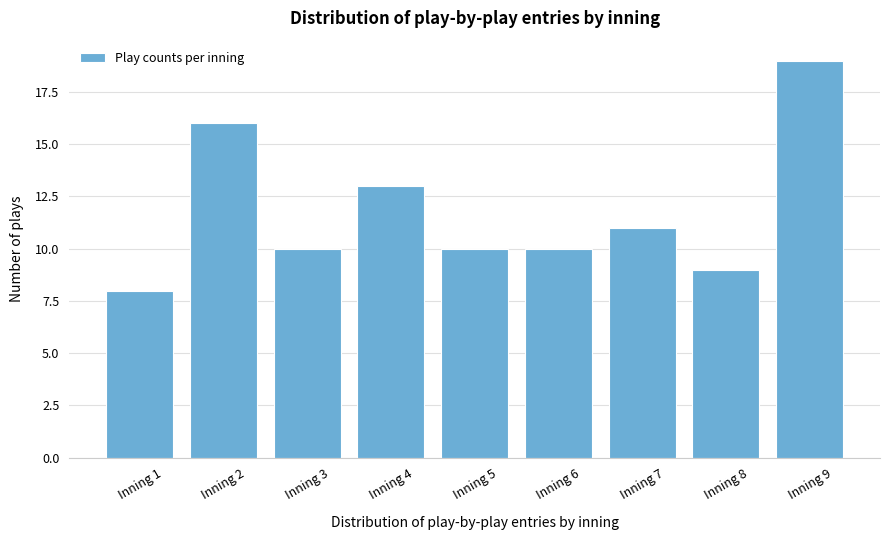

Reading right to left, list all the values displayed in this chart.

Inning 9=19	Inning 8=9	Inning 7=11	Inning 6=10	Inning 5=10	Inning 4=13	Inning 3=10	Inning 2=16	Inning 1=8